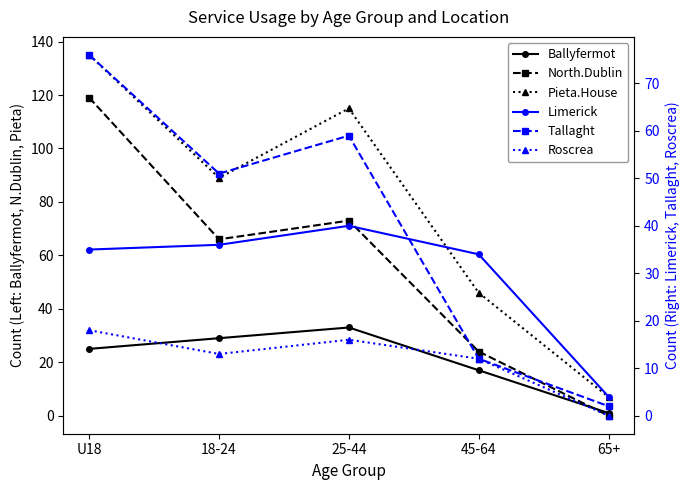

What is the average value of the Ballyfermot series?

21